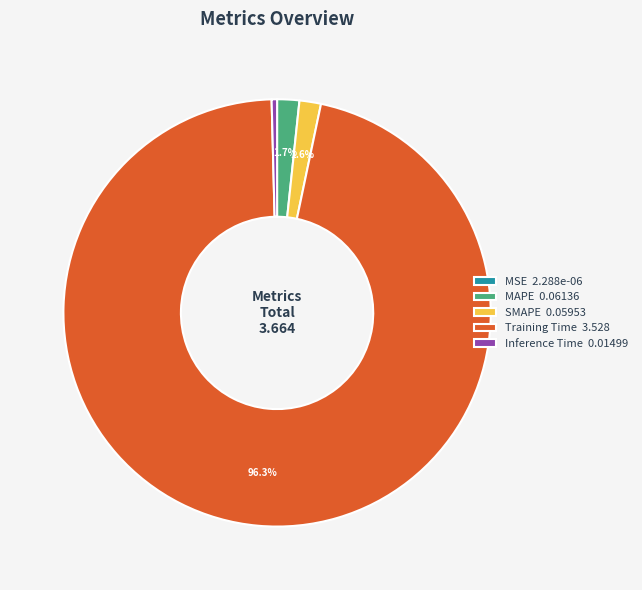

Combined, do Inference Time 0.01499 and MAPE 0.06136 account for over 50%?

No